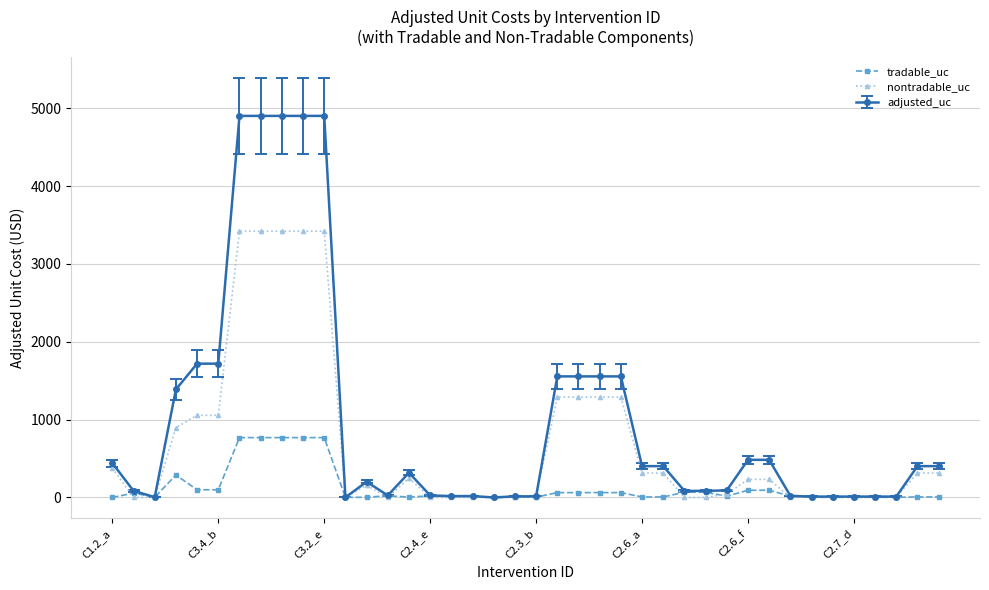

True or false: nontradable_uc has more than 1 interior local peaks.

True